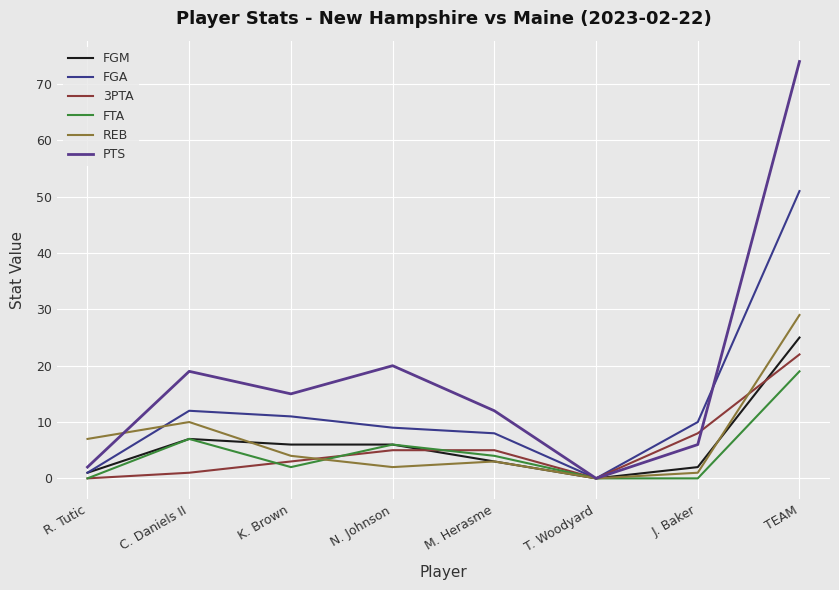

What value does the PTS series have at C. Daniels II?

19